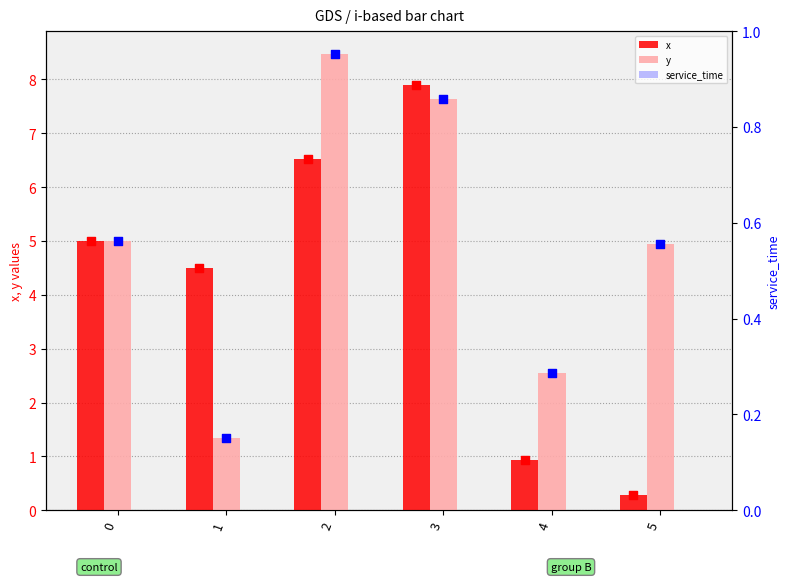

At which category is the sum across all series the highest?

3